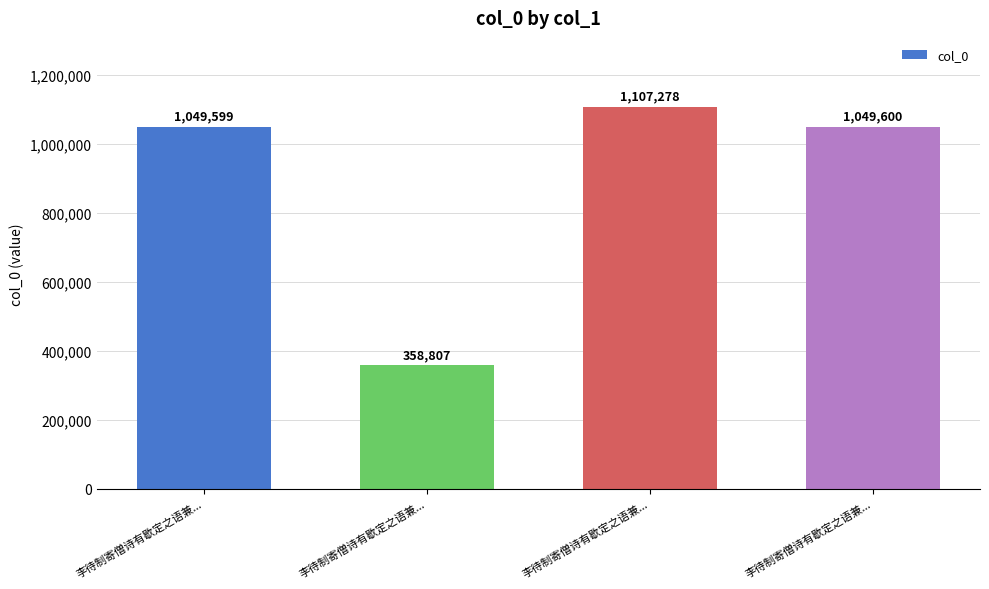

List the labels in order of value, smallest first.

李待制寄僧诗有歇定之语兼..., 李待制寄僧诗有歇定之语兼..., 李待制寄僧诗有歇定之语兼..., 李待制寄僧诗有歇定之语兼...